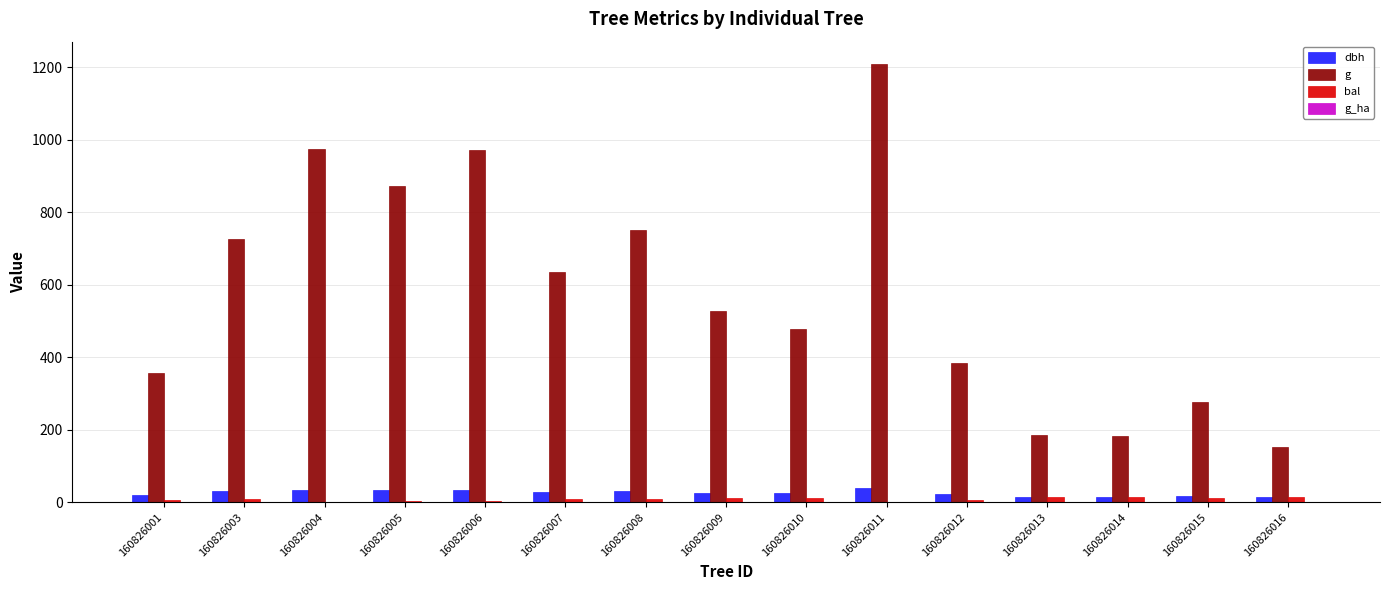

The g series shows 528.9 at 160826009. True or false?

True